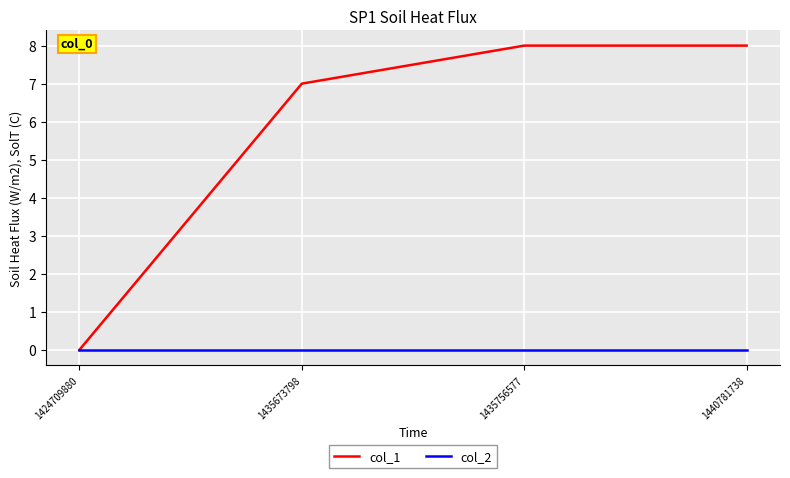

How many values in col_1 are above zero?

3